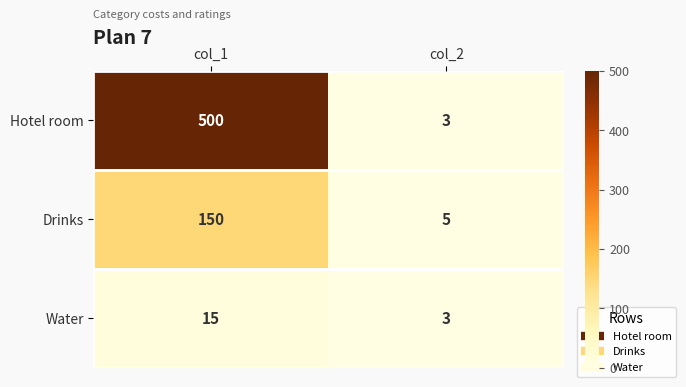

The value of Water at col_2 is 3. True or false?

True